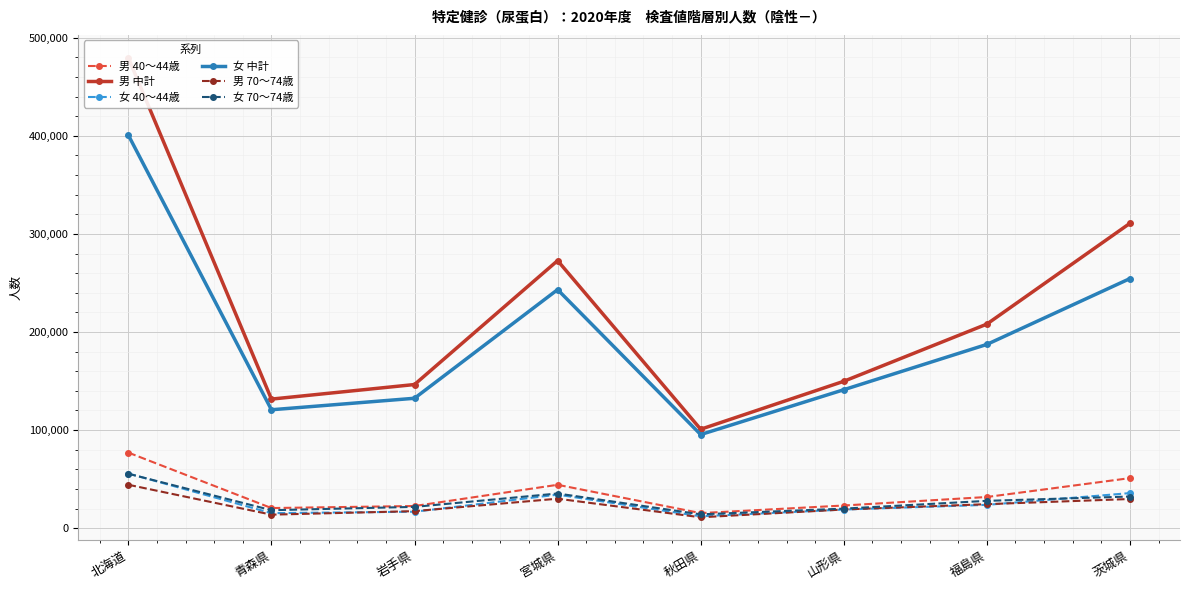

True or false: 男 中計 and 女 70～74歳 intersect in this chart.

False